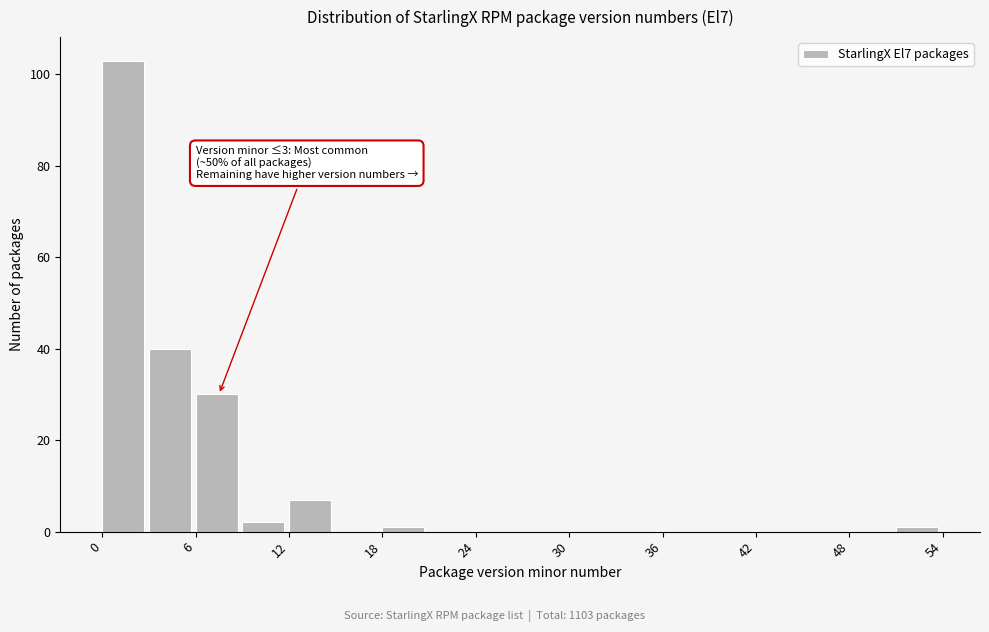

Read against the x-axis, roughly where is the centre of the tallest bar?

1